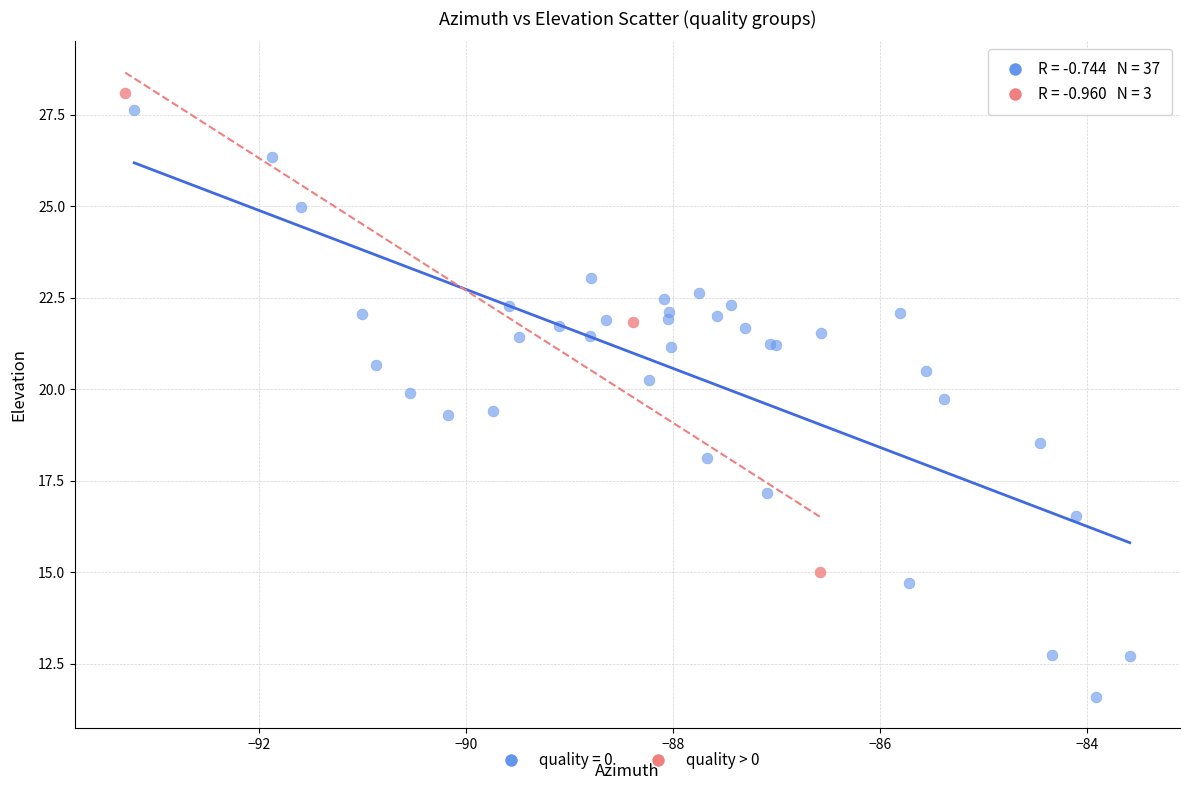

Which series has the largest Y range (max minus min)?

quality = 0